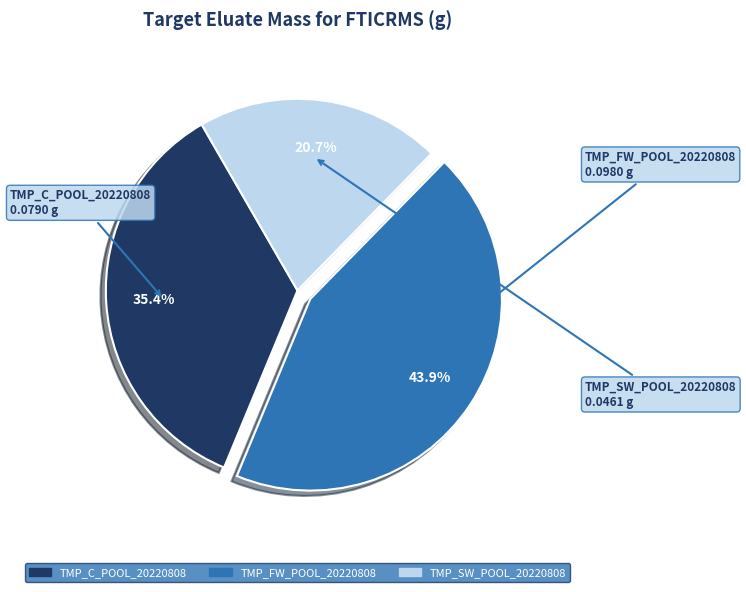

To the nearest percent, what portion does TMP_FW_POOL_20220808 represent?

44%